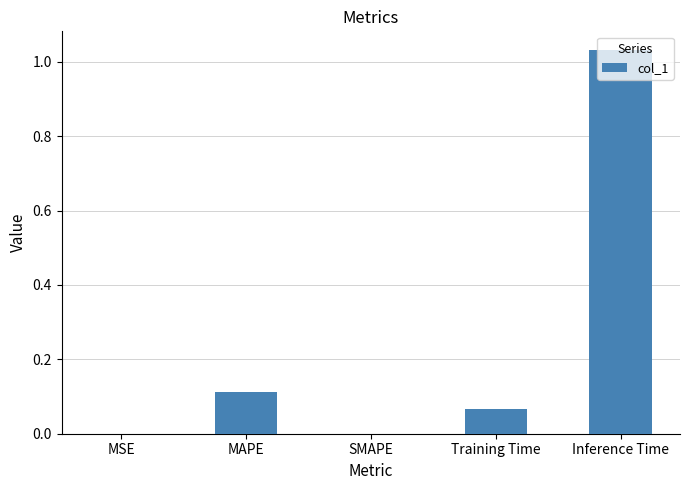

At which category does the chart reach its peak across all series?

Inference Time